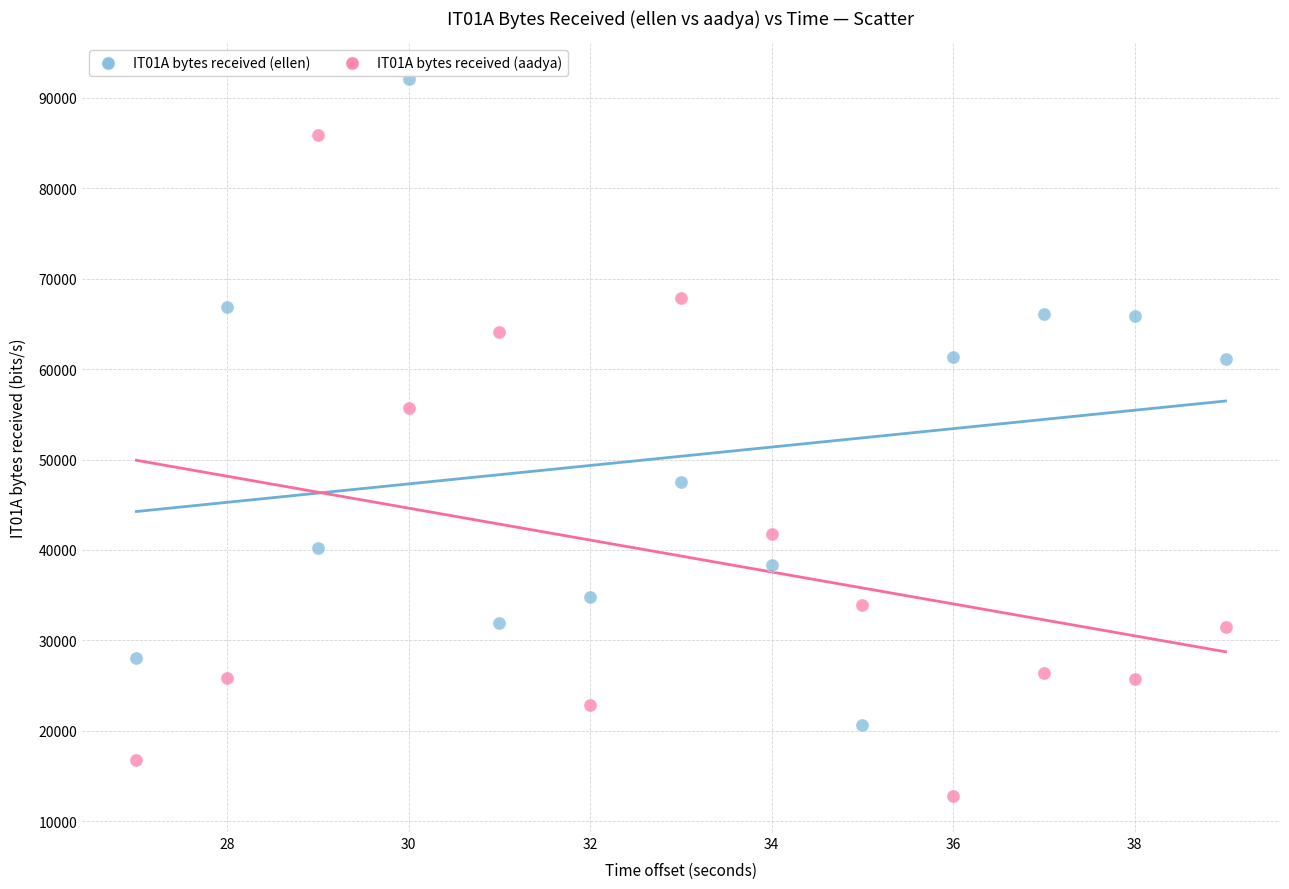

In the IT01A bytes received (aadya) series, what Y value is closest to 49356?

55669.6